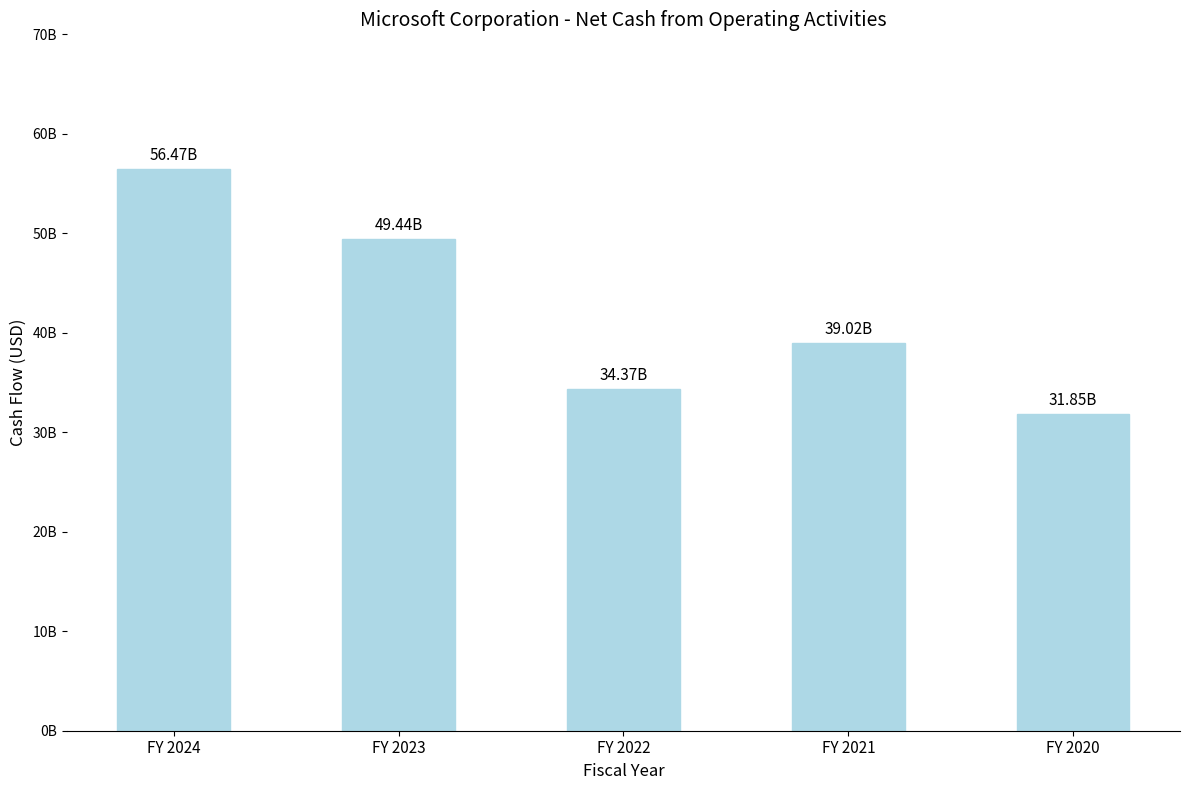

What is the difference between the maximum and minimum values?

24620000000